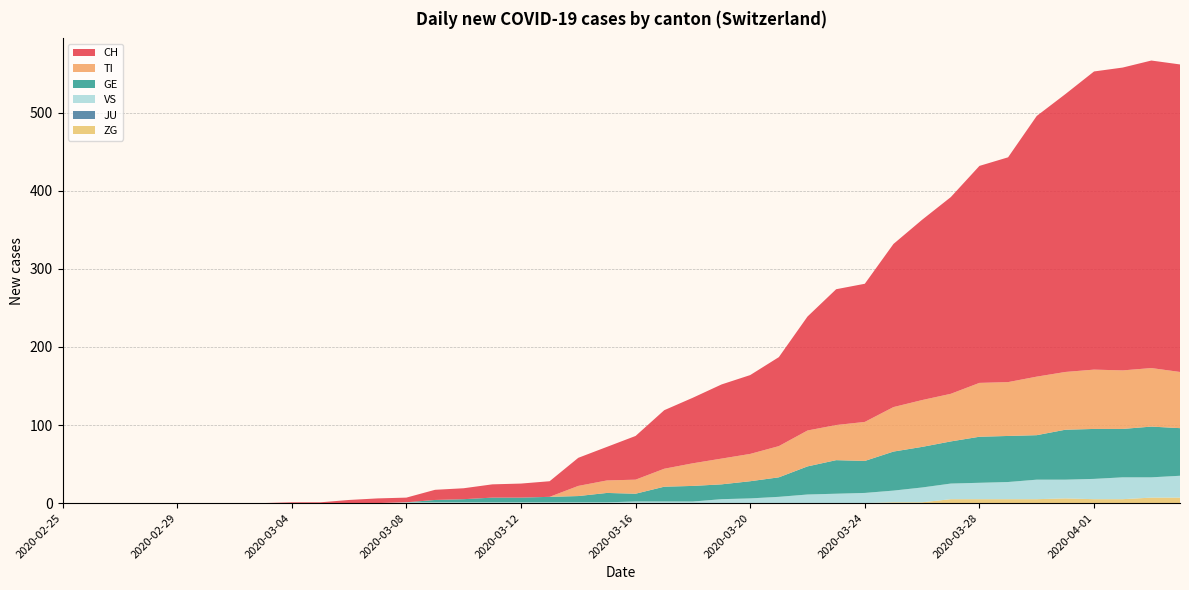

Reading right to left, transcribe all the data shown in this chart.

CH: 394	394	388	382	356	334	288	278	252	231	209	177	174	146	114	101	95	84	75	56	43	36	20	18	17	14	13	6	6	4	1	1	0	0	0	0	0	0	0	0
TI: 72	75	75	76	74	75	69	69	61	60	57	50	45	46	40	35	33	29	23	18	16	13	0	0	0	0	0	0	0	0	0	0	0	0	0	0	0	0	0	0
GE: 61	65	62	64	64	57	59	59	54	52	50	41	43	36	25	22	19	20	19	10	12	8	7	6	6	4	3	0	0	0	0	0	0	0	0	0	0	0	0	0
JU: 0	0	0	0	0	0	0	0	0	0	0	0	0	0	0	0	0	0	0	0	0	0	0	0	0	0	0	0	0	0	0	0	0	0	0	0	0	0	0	0
VS: 28	26	28	26	24	25	22	21	20	19	15	13	12	11	8	6	5	2	2	2	1	1	1	1	1	1	1	1	0	0	0	0	0	0	0	0	0	0	0	0
ZG: 7	7	5	5	6	5	5	5	5	1	1	0	0	0	0	0	0	0	0	0	0	0	0	0	0	0	0	0	0	0	0	0	0	0	0	0	0	0	0	0